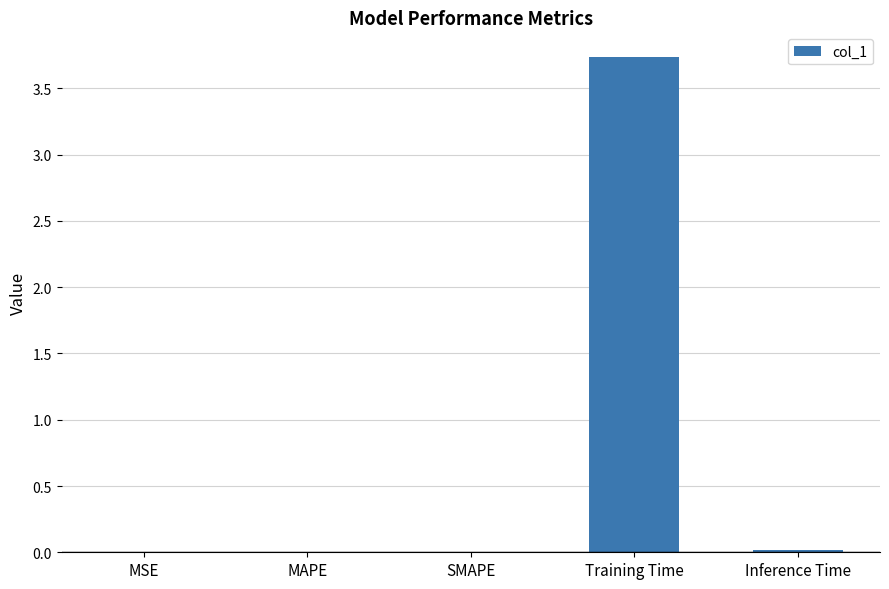

What is the sum of all values?

3.8